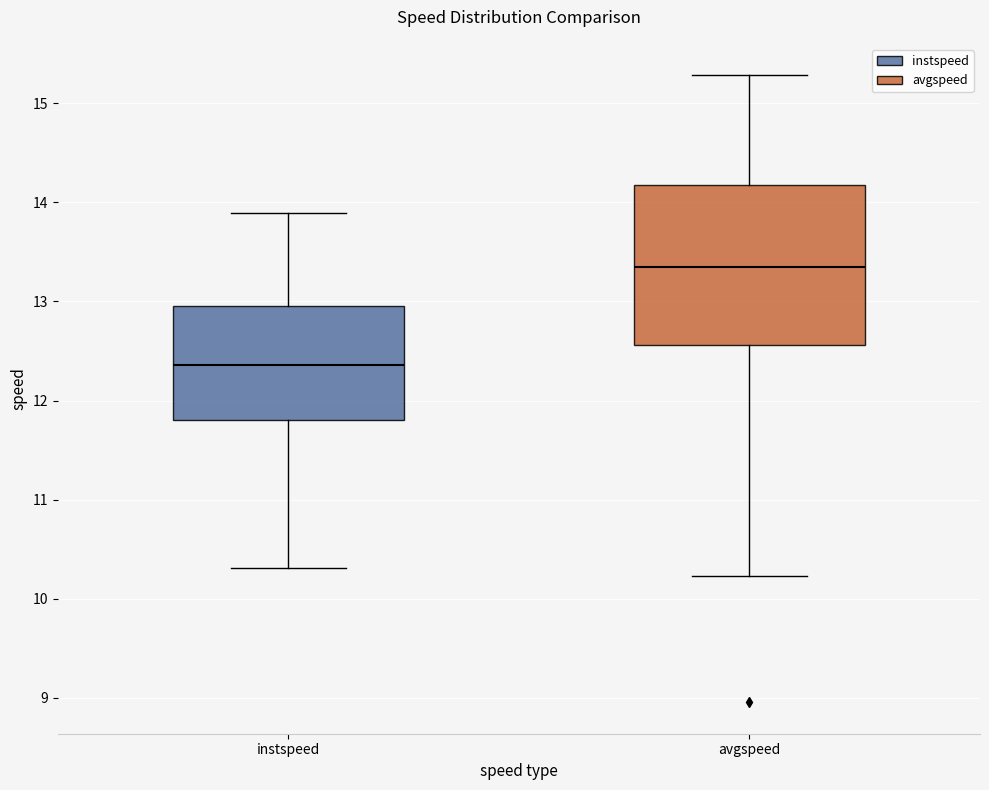

Which box is the tallest, from its lower edge to its upper edge?

avgspeed